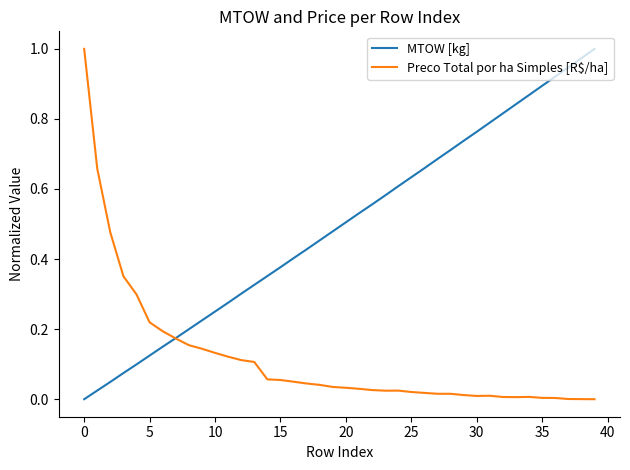

Rank the series by their average value, from highest to lowest.

MTOW [kg], Preco Total por ha Simples [R$/ha]